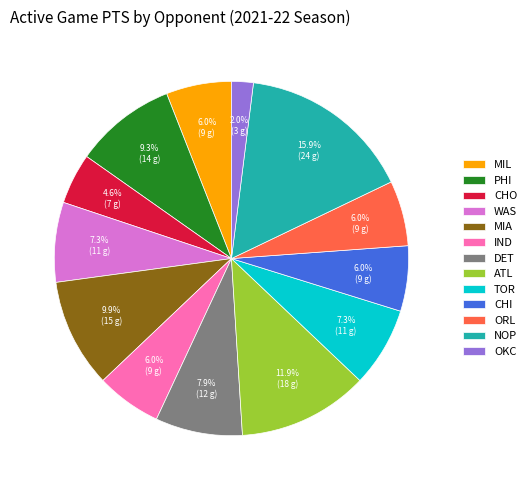

Approximately how many times larger is the value at IND compared to PHI?

0.6